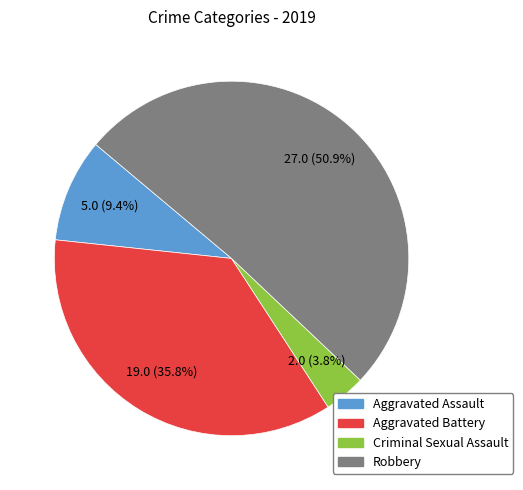

Combined, do Criminal Sexual Assault and Robbery account for over 50%?

Yes